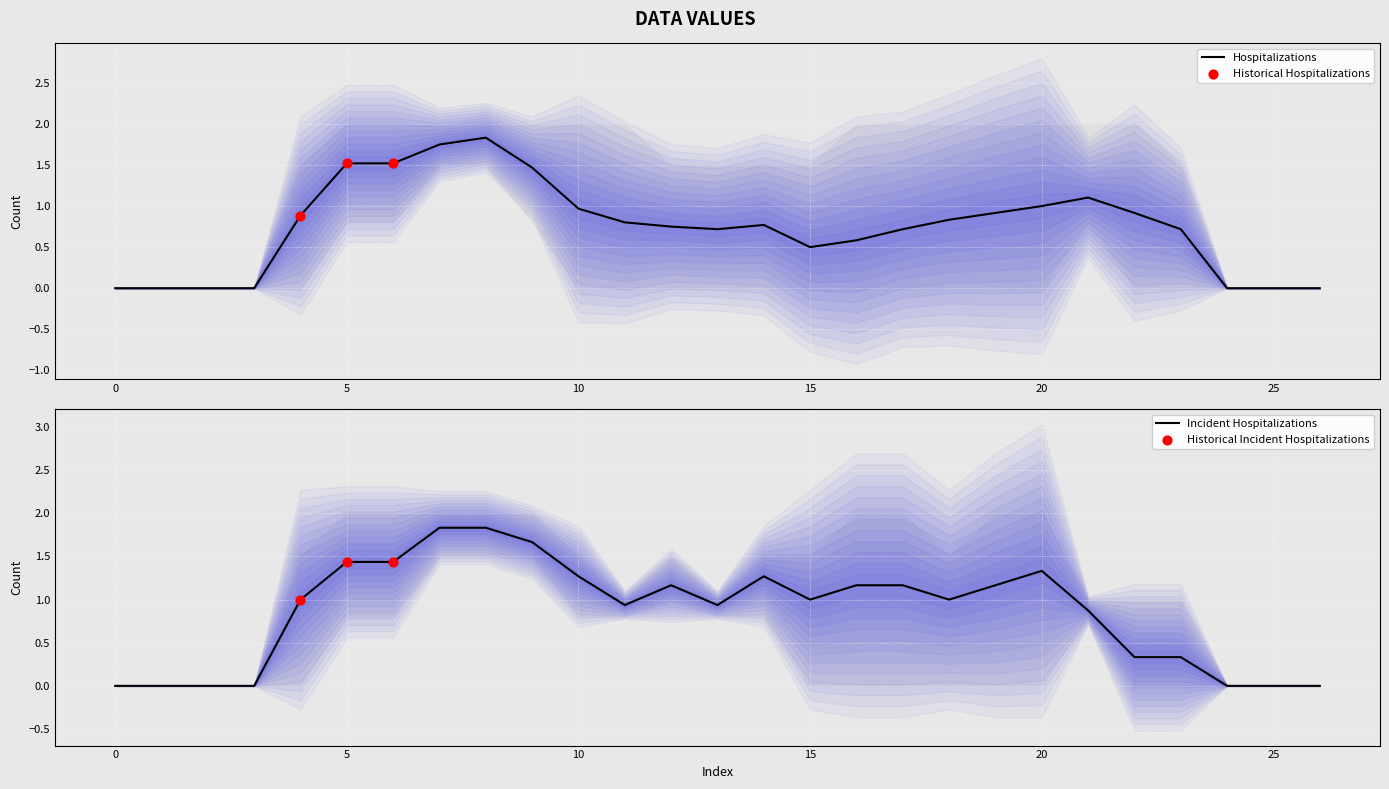

The Hospitalizations series shows 0.5 at 15. True or false?

True